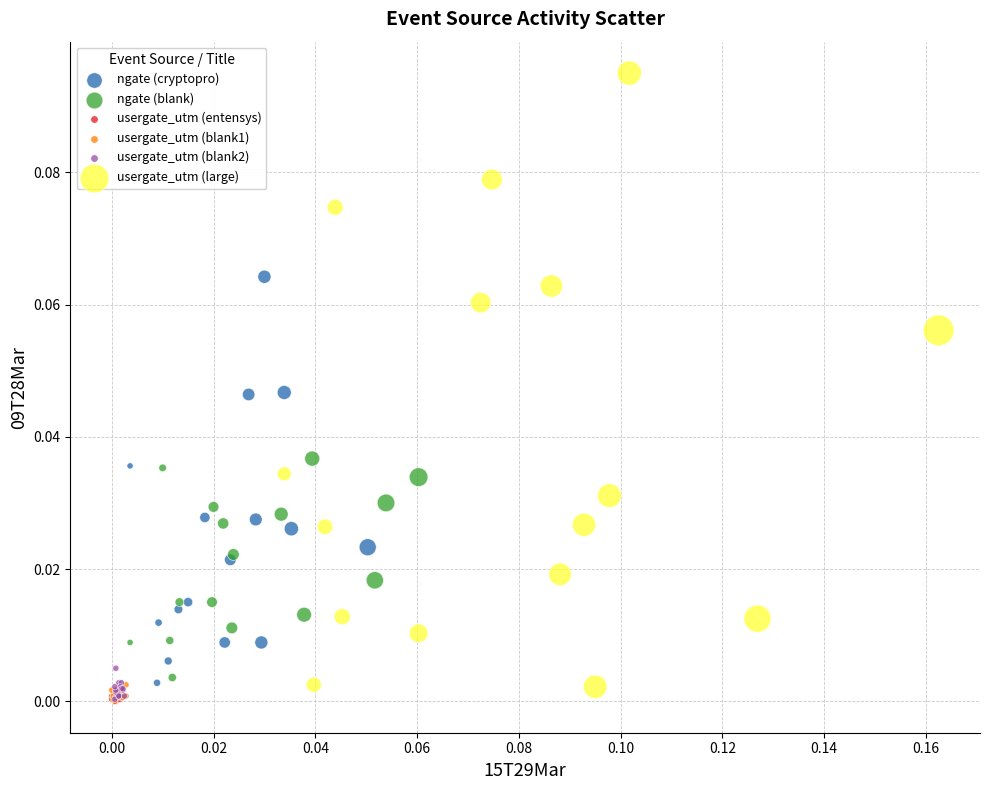

Which series has the largest Y range (max minus min)?

usergate_utm (large)